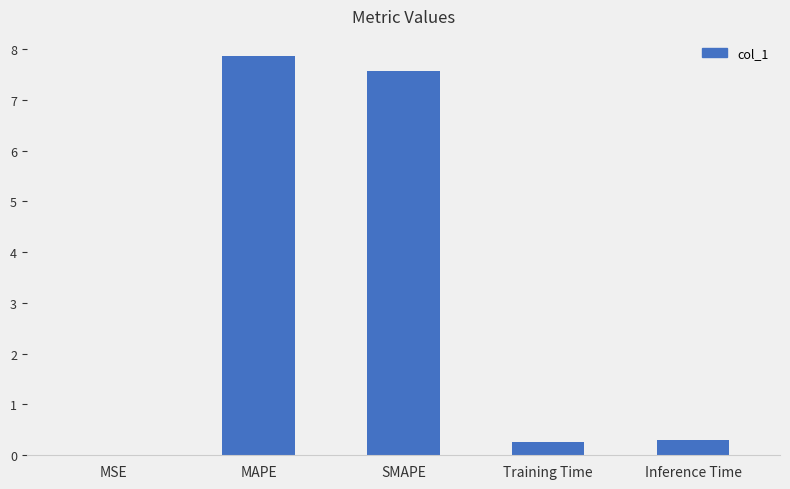

Read the value at SMAPE.

7.6